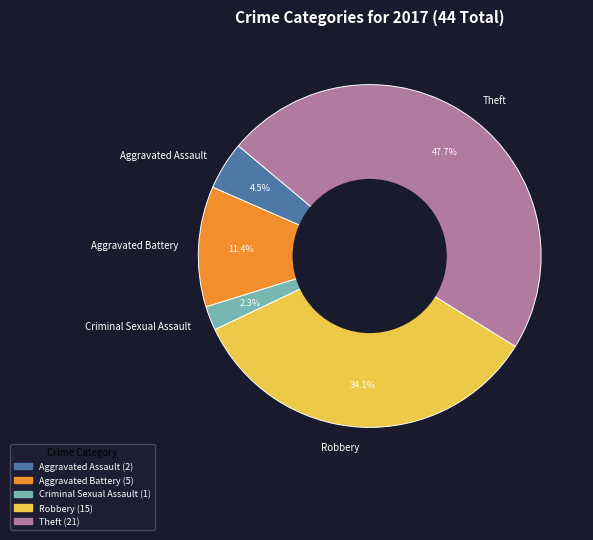

Does Theft account for over 50% of the chart?

No